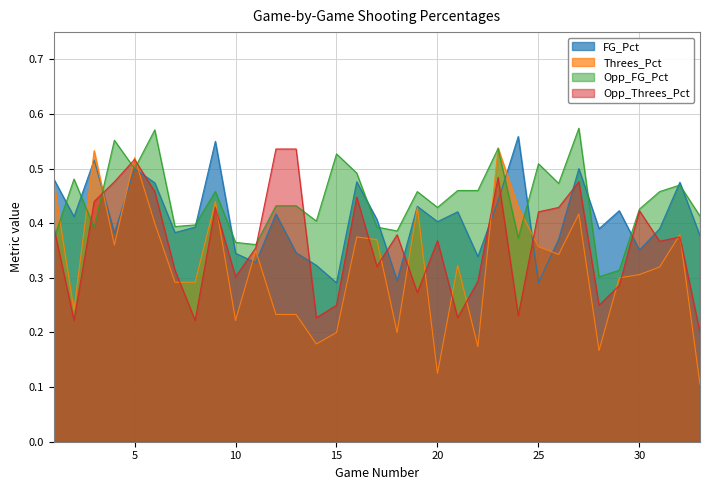

What is the minimum value shown in the chart?

0.1